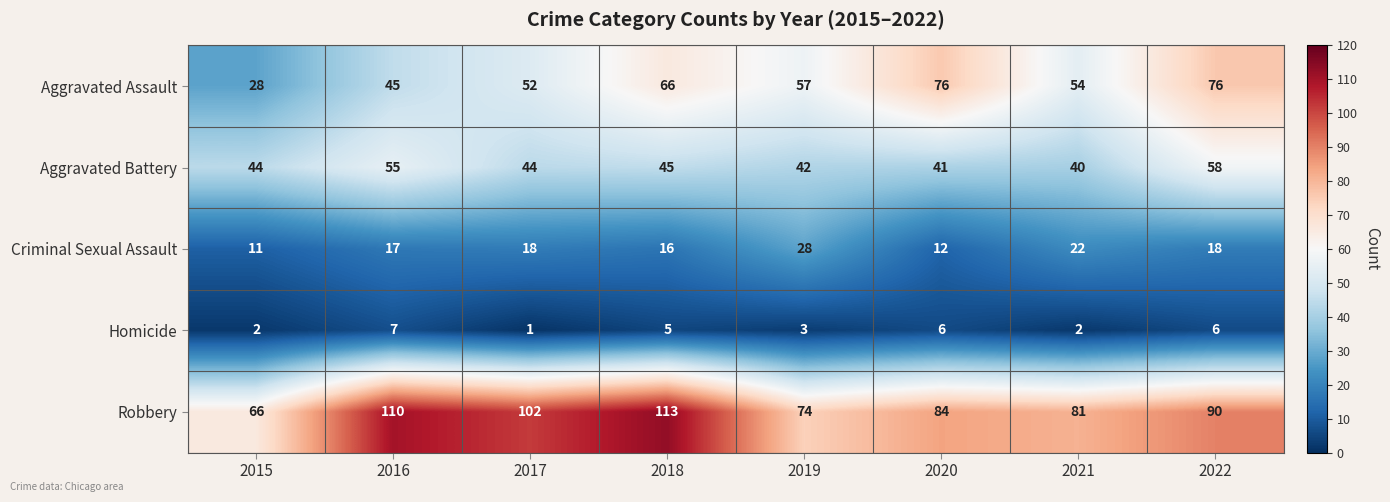

How many distinct data groups are displayed?

5